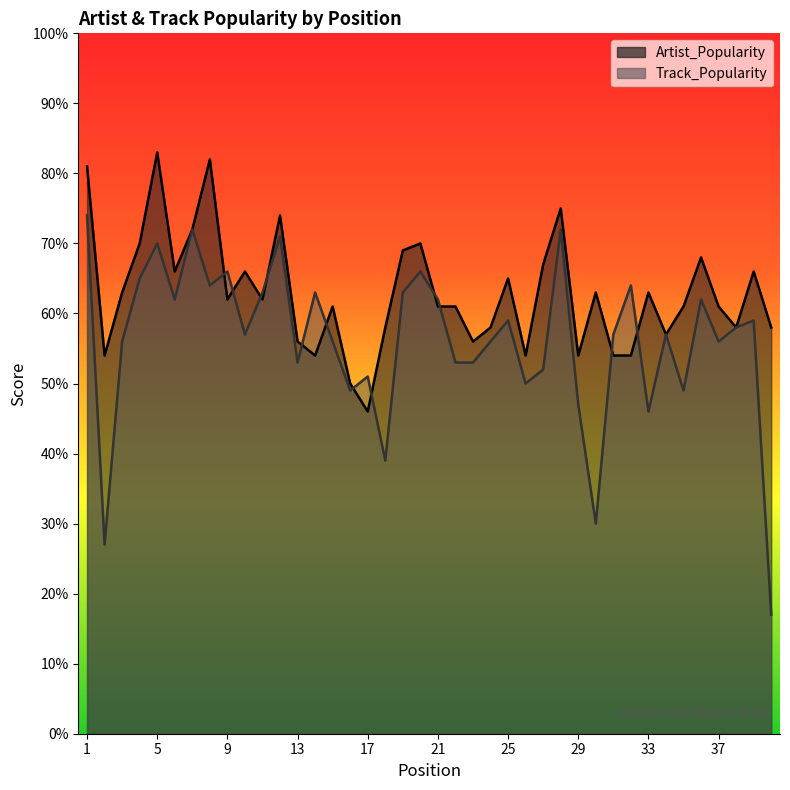

Which category has the highest value in the Artist_Popularity series?

5